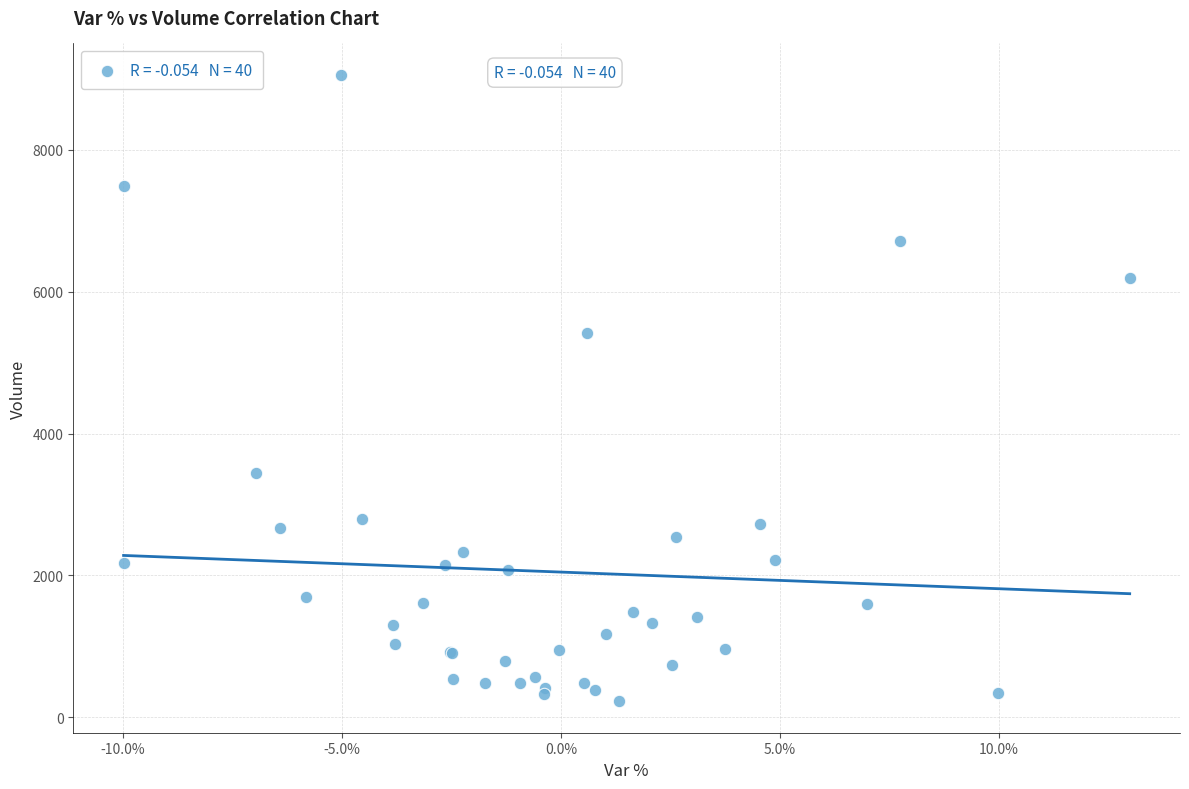

What Y value in the scatter plot is closest to 4641?

5416